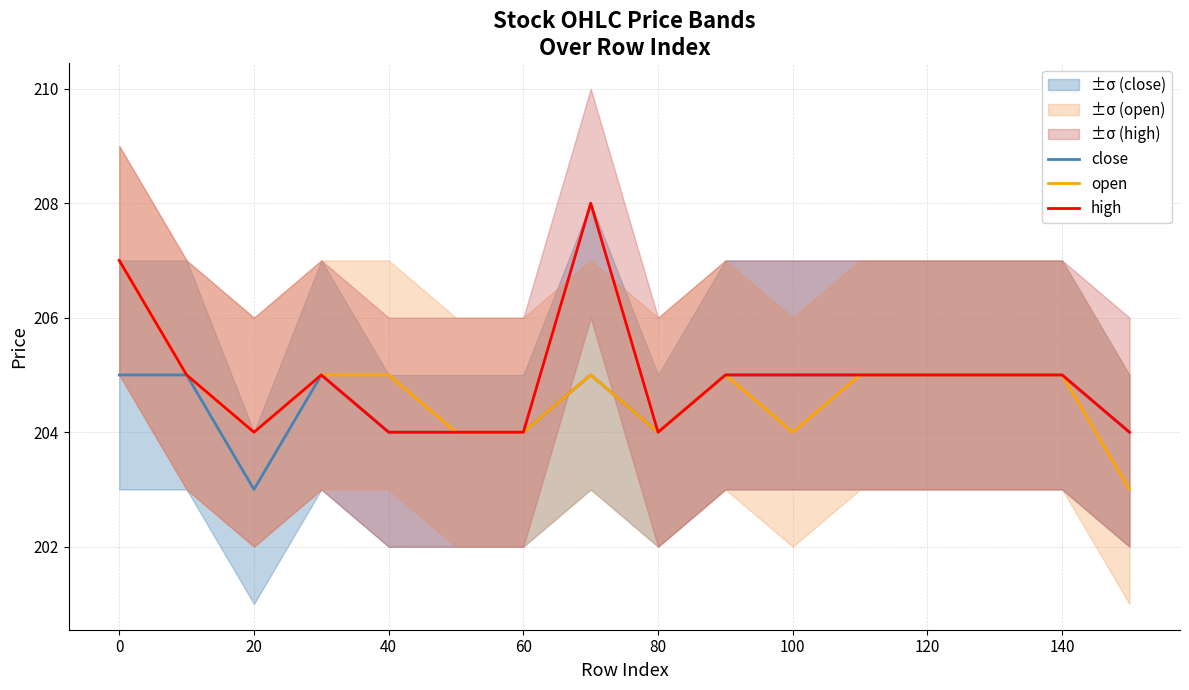

The open series shows 205 at 40. True or false?

True